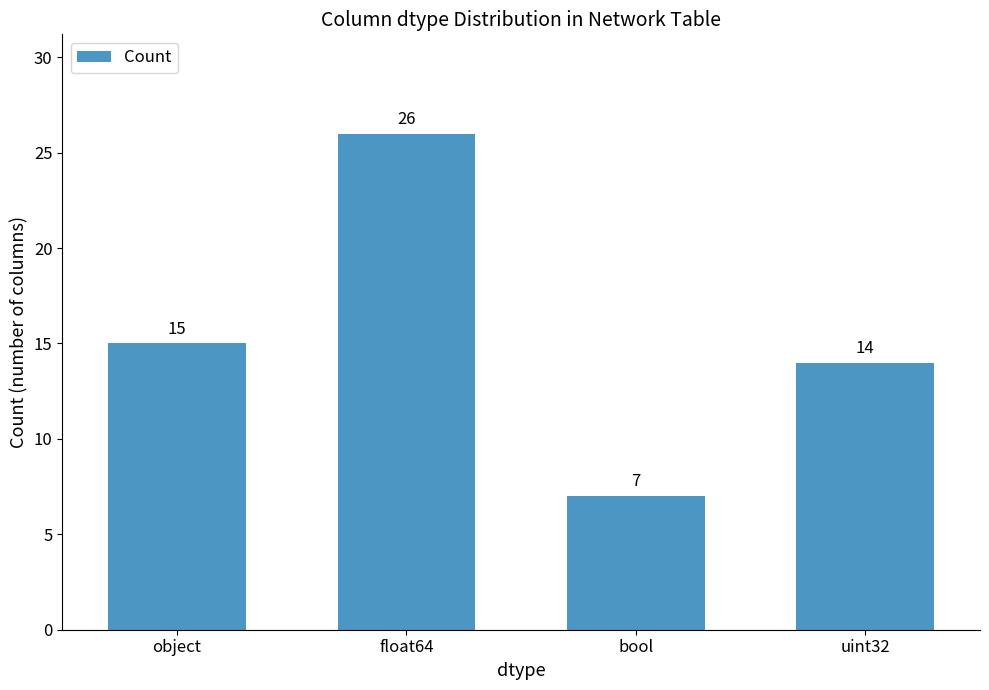

Reading left to right, extract all data points from this chart.

15	26	7	14